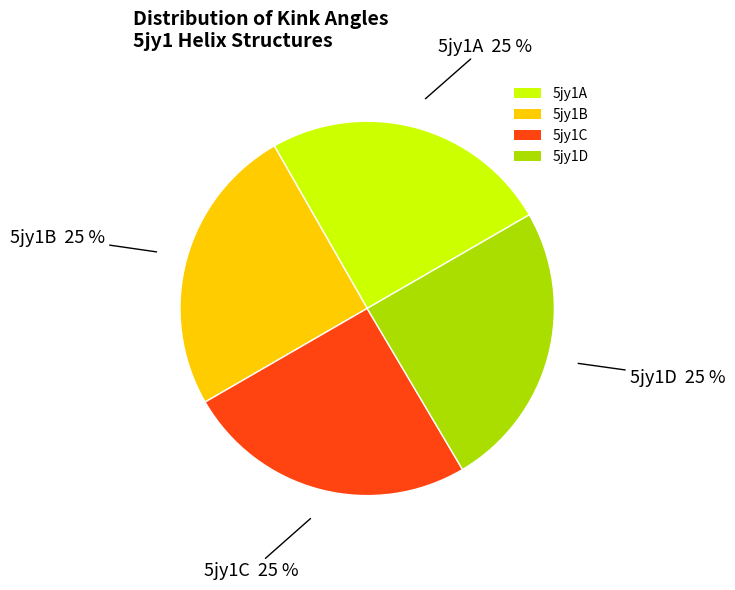

Does 5jy1C account for over 50% of the chart?

No